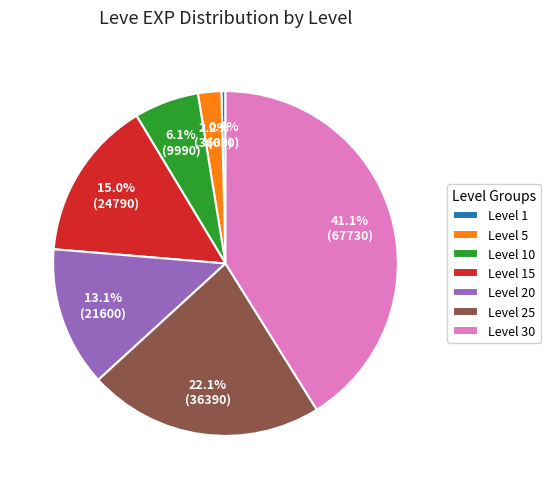

Which has a higher value, Level 30 or Level 10?

Level 30